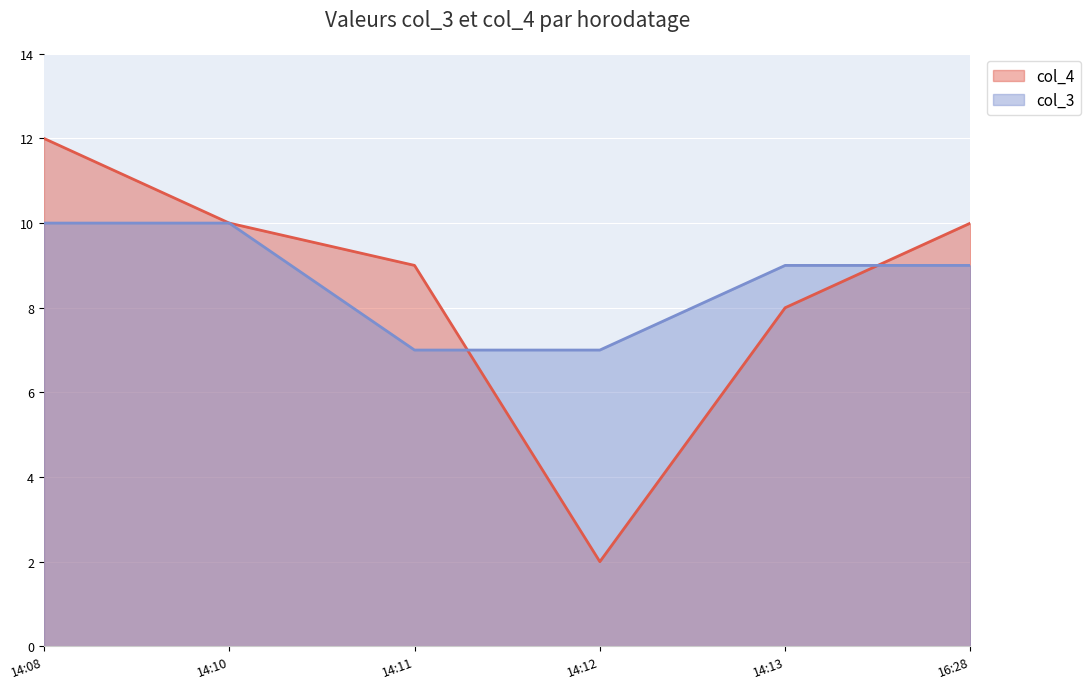

Rank the series by their maximum value, from highest to lowest.

col_4, col_3